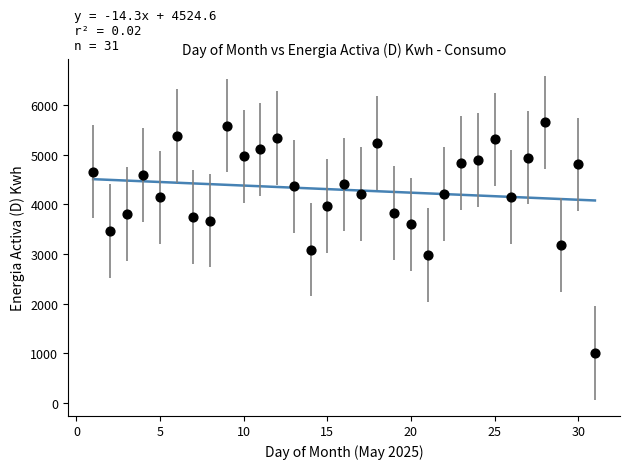

What is the range of Y values (max minus min)?

4644.5